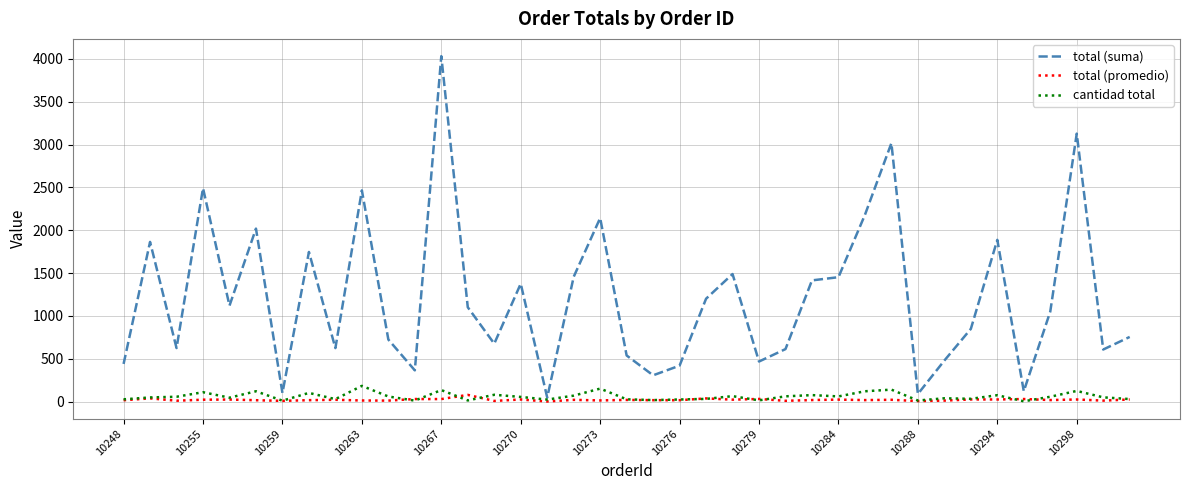

How many values in the total (suma) series exceed 1050?

20